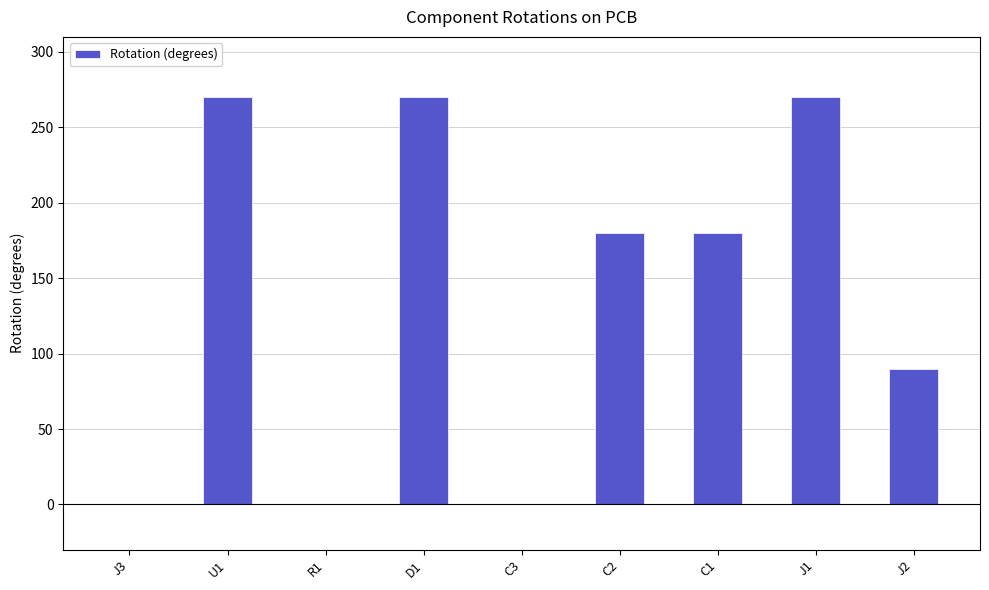

How many distinct data groups are displayed?

1